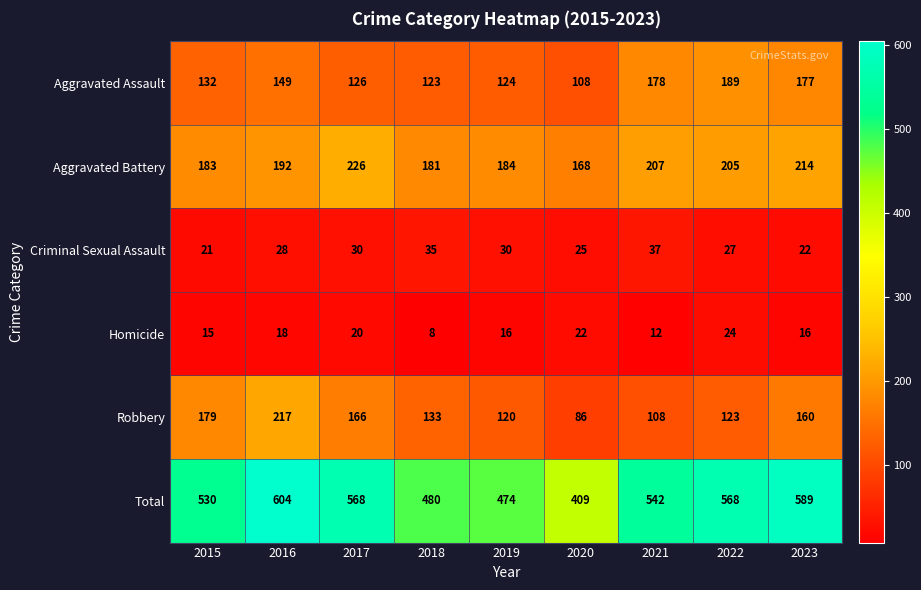

Which series has the largest range (max minus min)?

Total